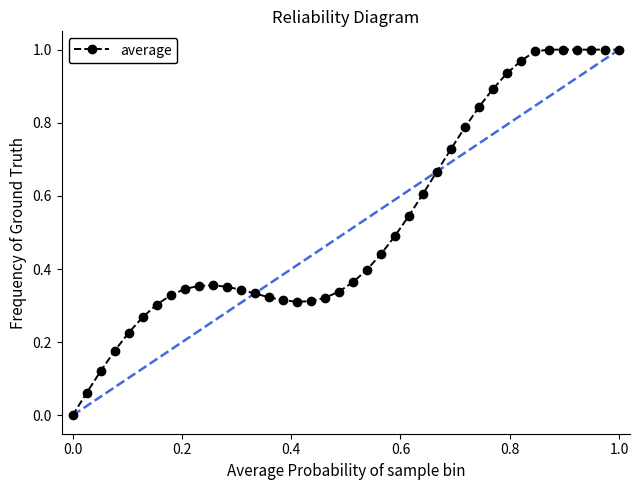

True or false: there are more than 0 points higher than both neighbors.

True